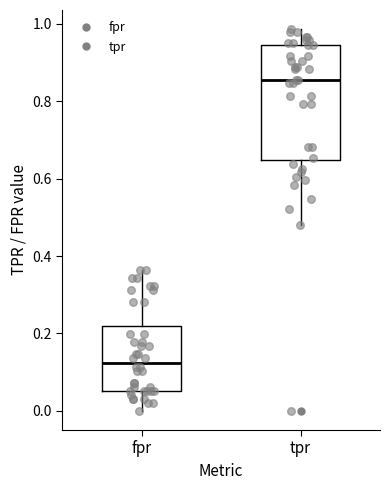

Which box has the lowest median line?

fpr